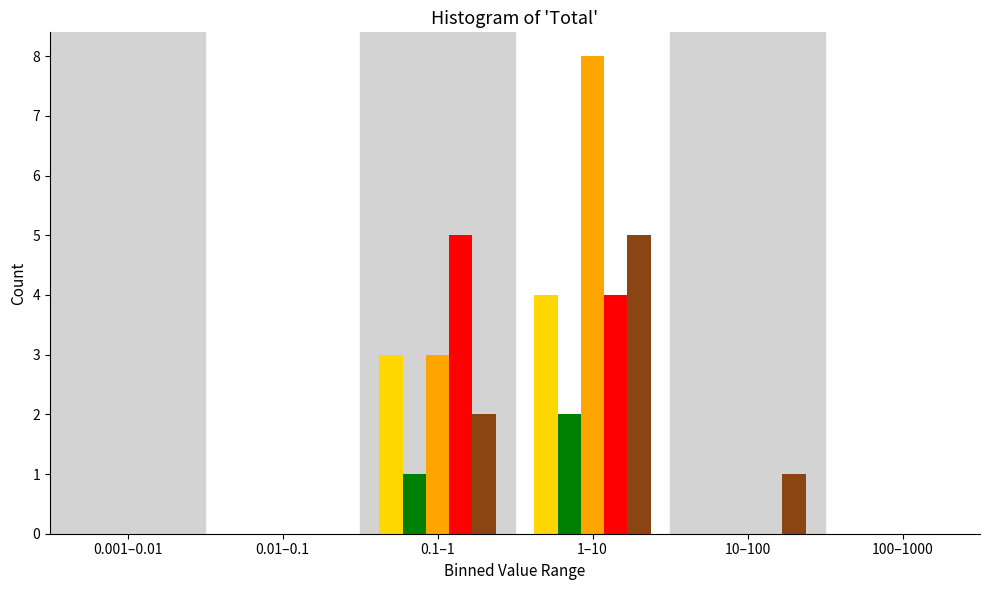

What is the greatest value displayed?

8